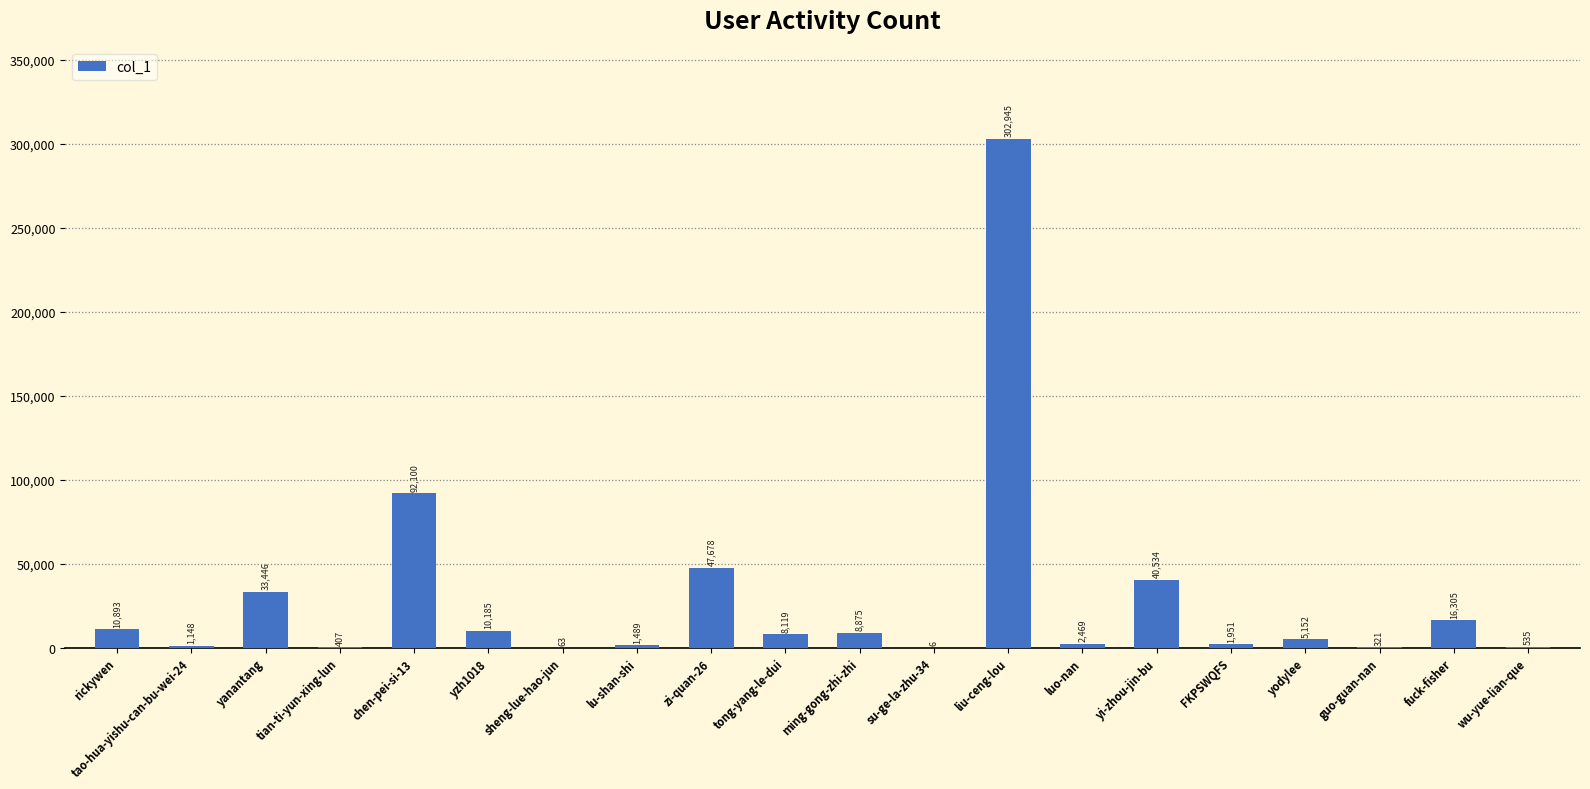

Which label corresponds to the largest value in the chart?

liu-ceng-lou